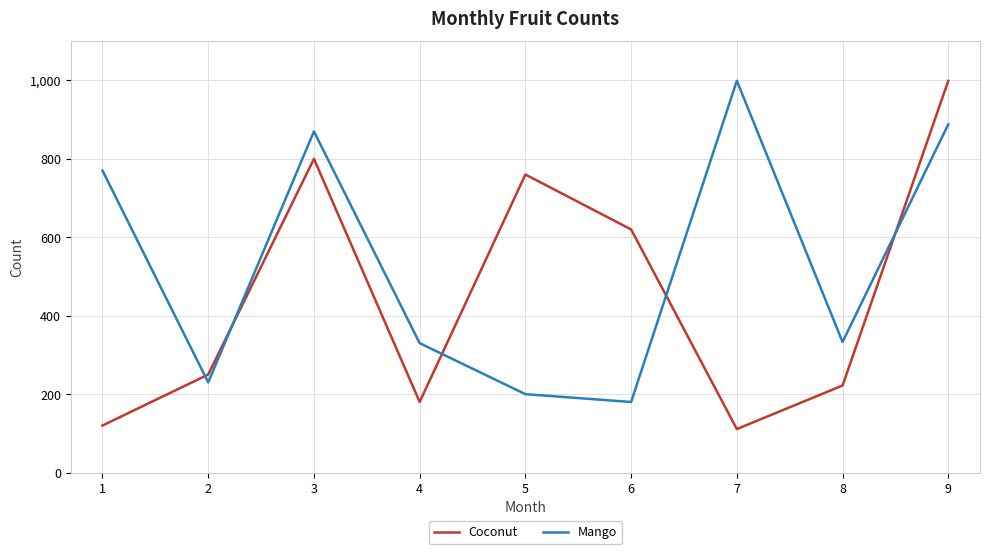

Which label corresponds to the smallest value in the chart?

7